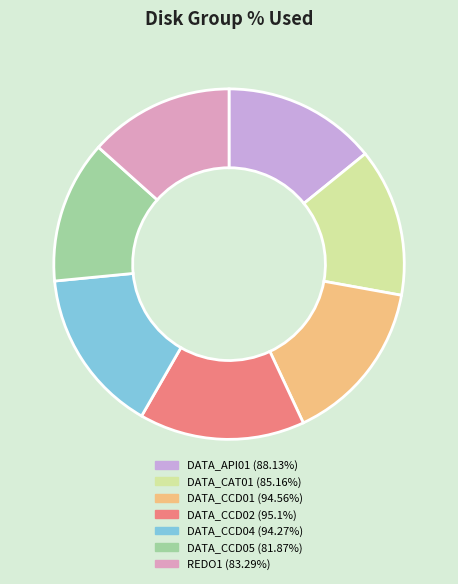

Approximately how many times larger is the value at DATA_CCD05 compared to DATA_CCD04?

0.9